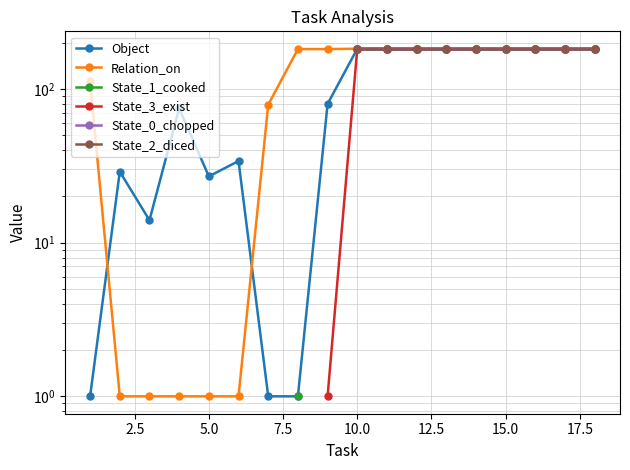

True or false: State_1_cooked and State_2_diced cross at least once.

False